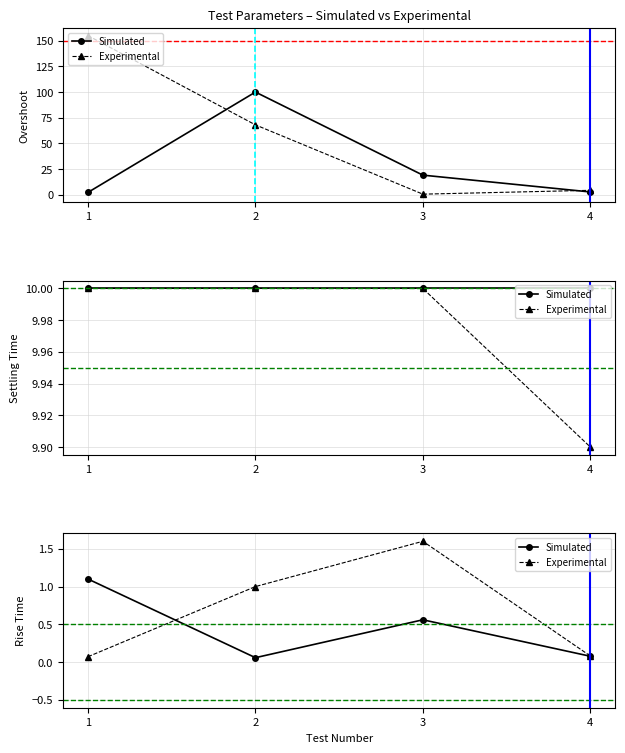

What is the difference between the highest and lowest values at 3?

1.0